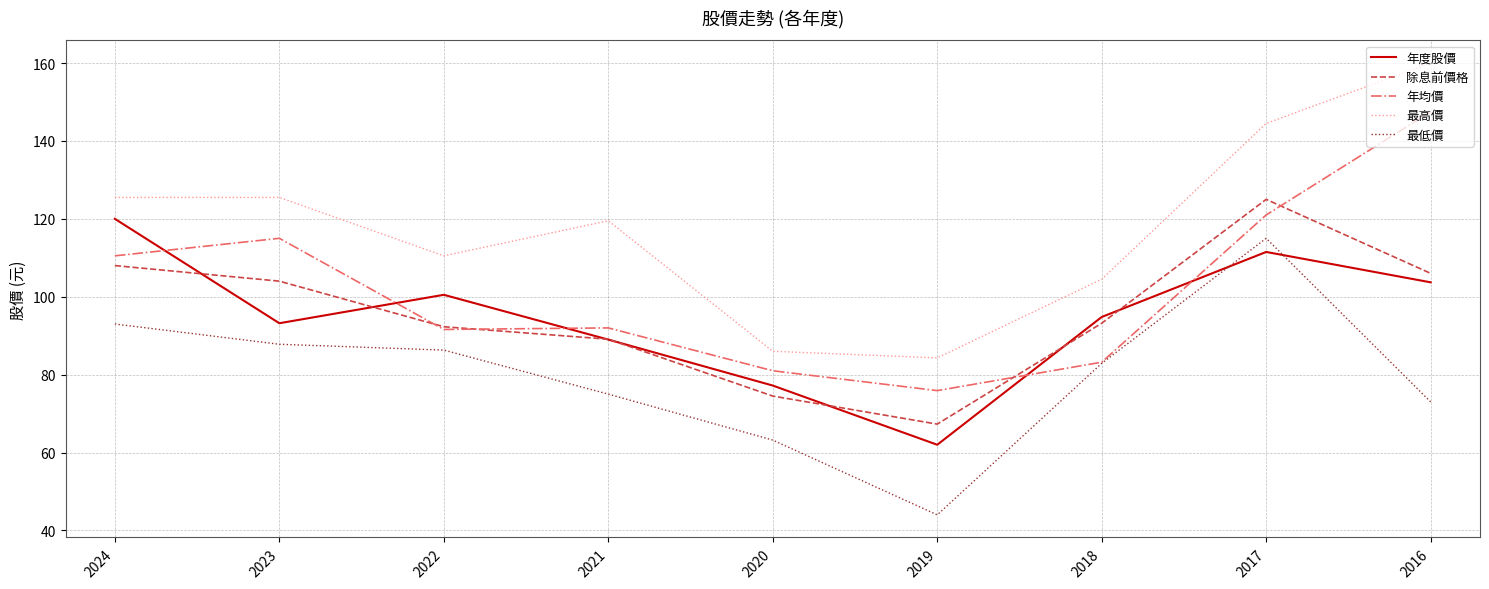

Is it true that 年度股價 equals 177.4 at 2016?

False